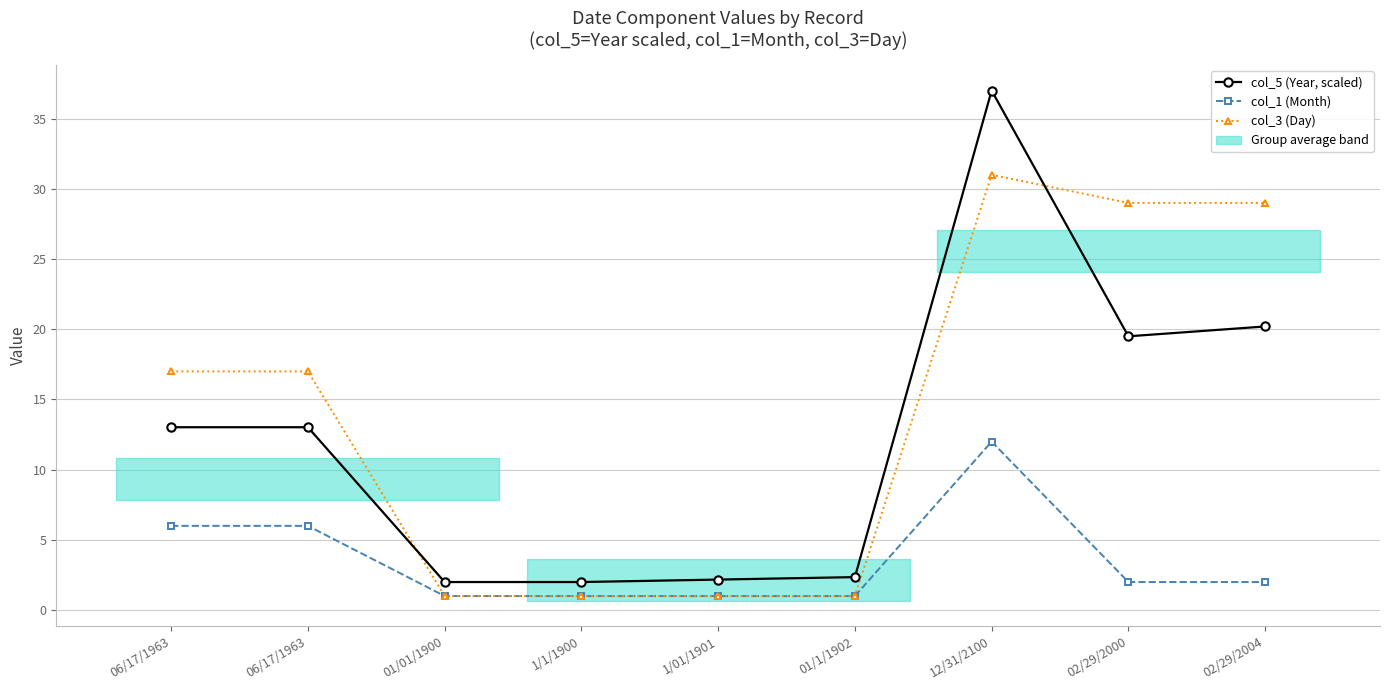

At which label is col_5 (Year, scaled) closest to 19?

02/29/2000